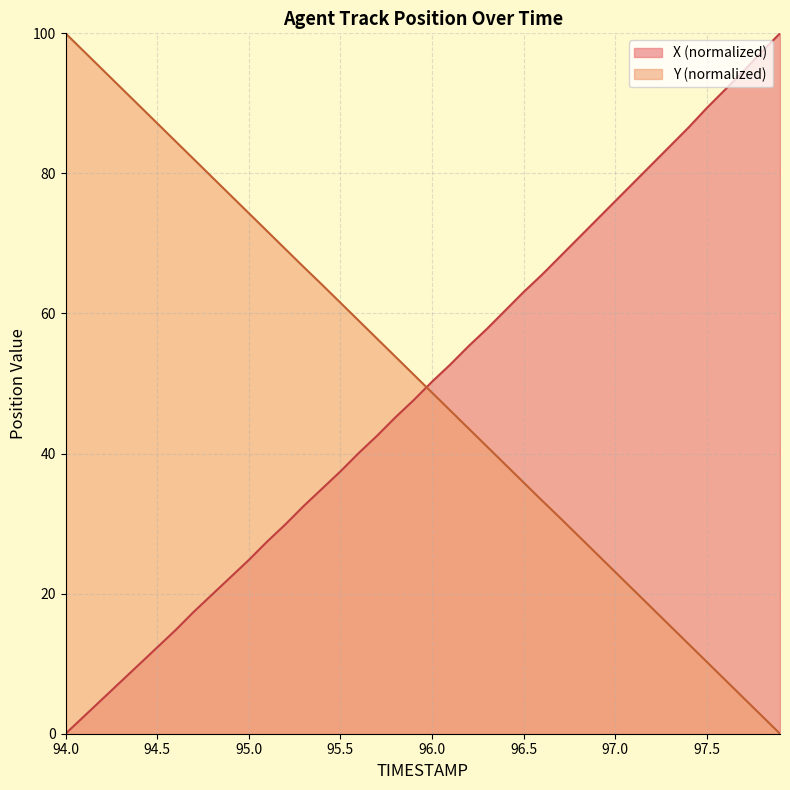

At how many categories does at least one series exceed 42?

40